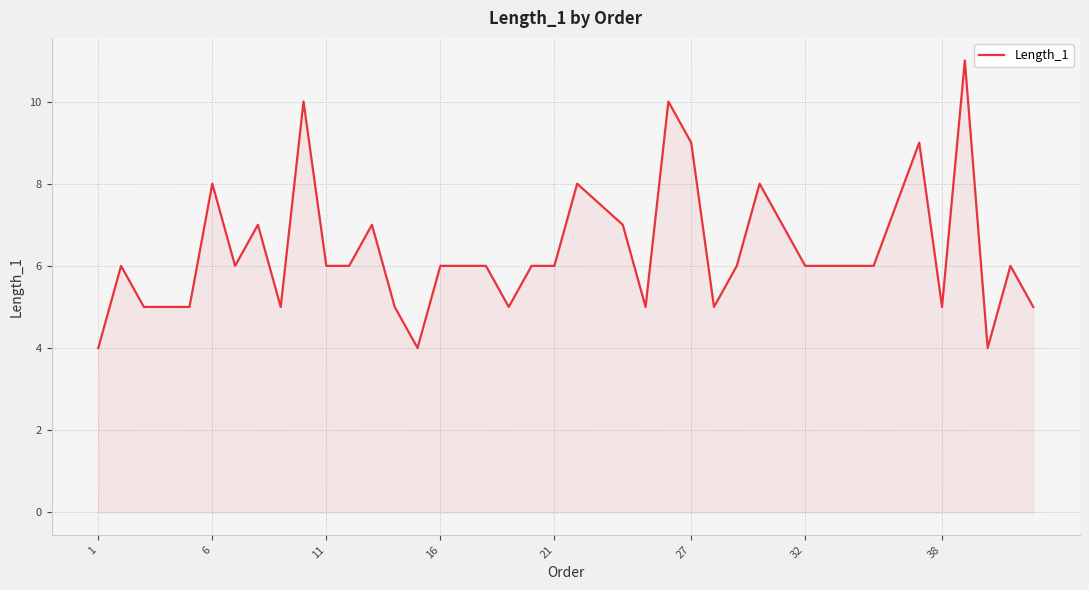

What is the smallest value displayed?

4